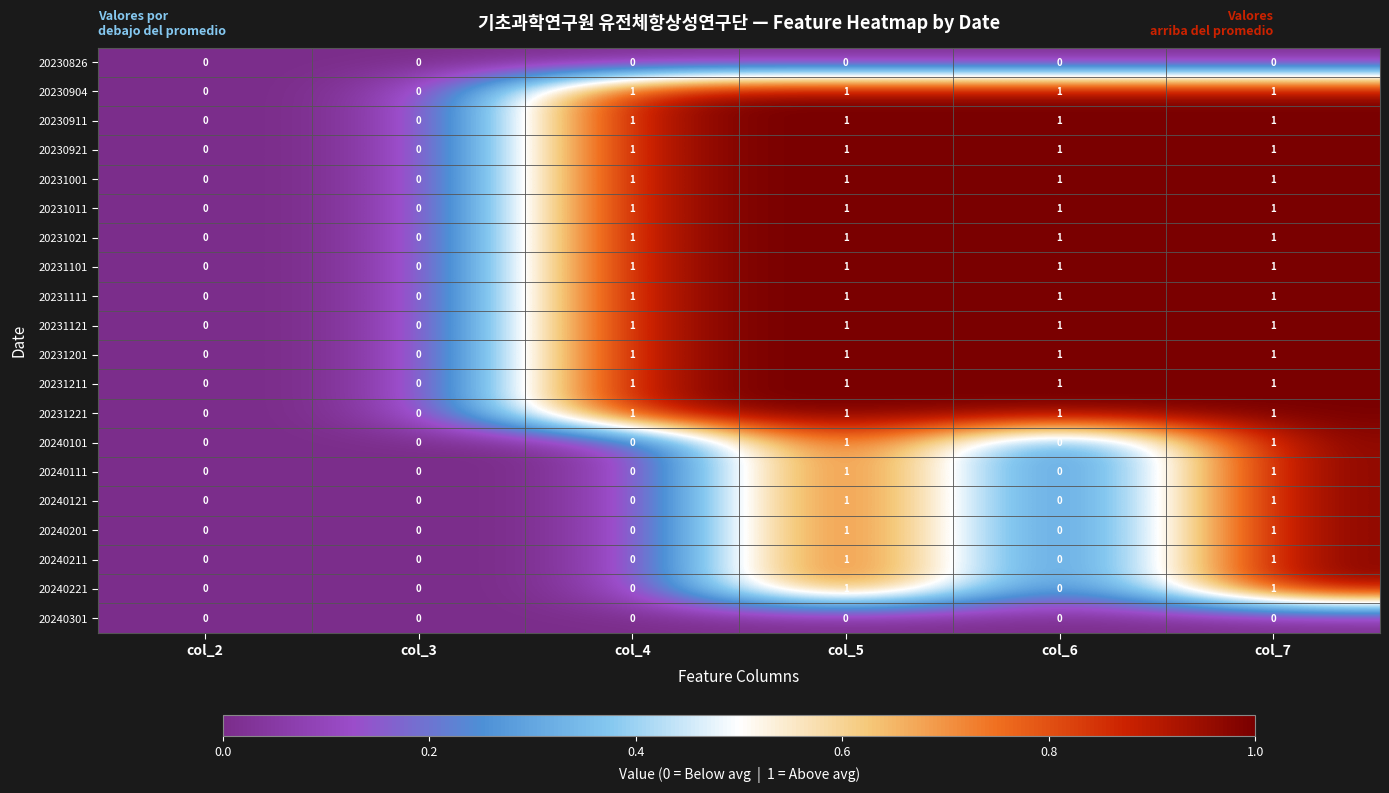

What is the total value across all series at col_5?

18